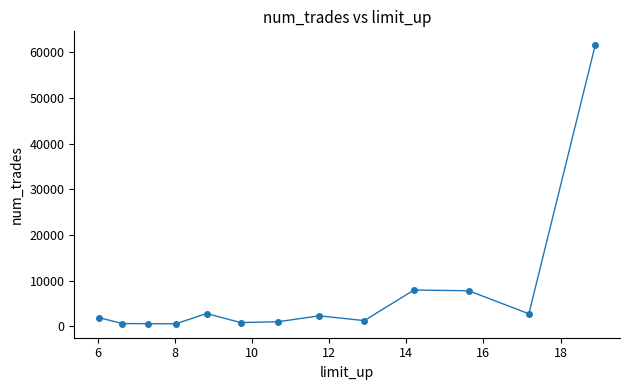

What is the maximum value shown in the chart?

61542